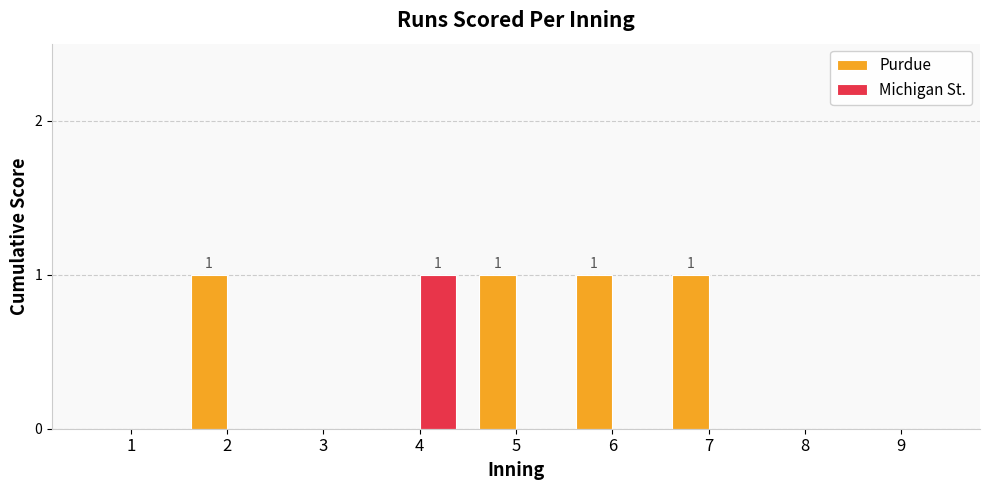

Between 7 and 8, which series saw the biggest shift?

Purdue